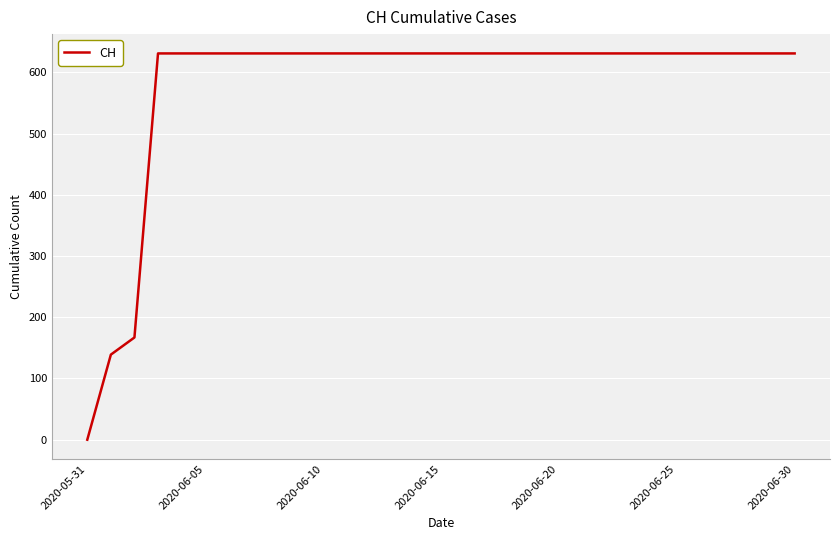

What is the greatest value displayed?

631